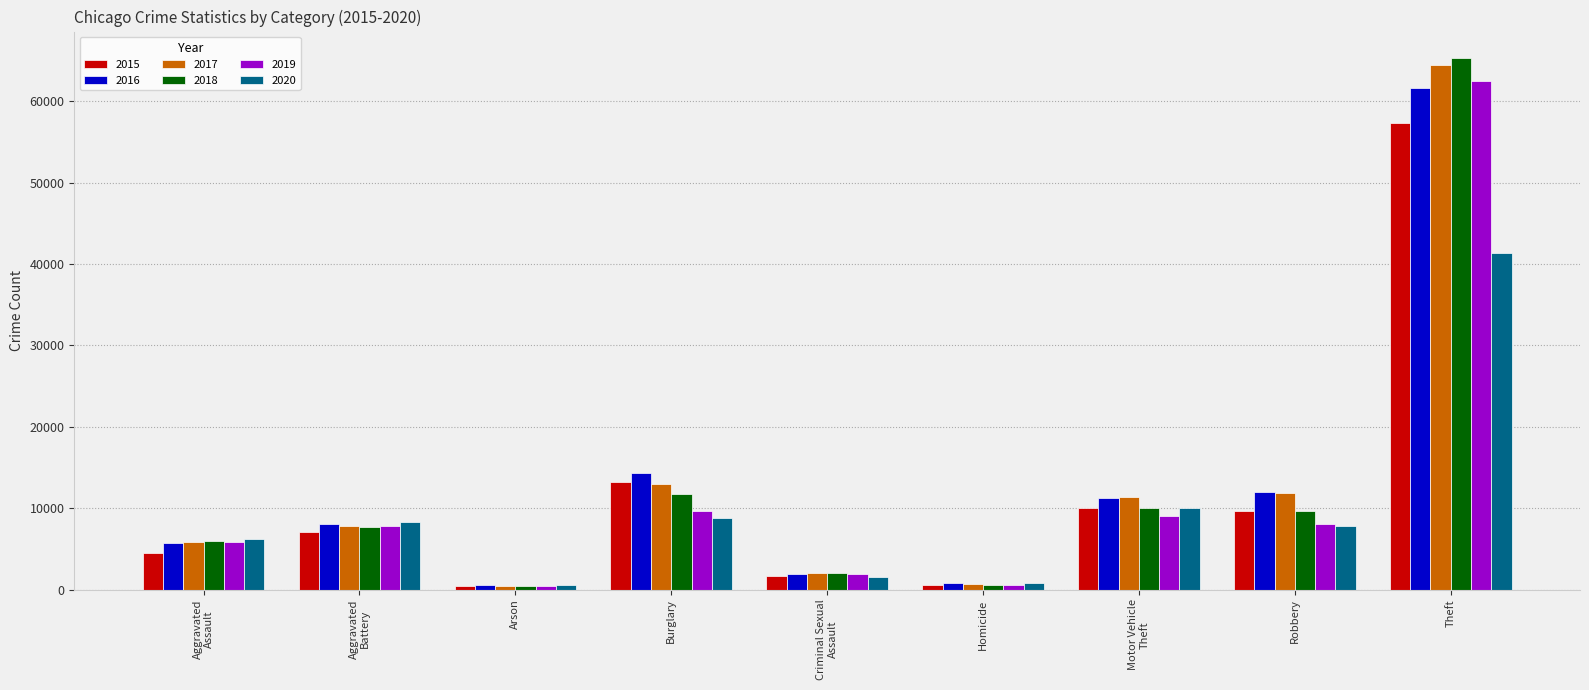

How many data points does each series have?

9